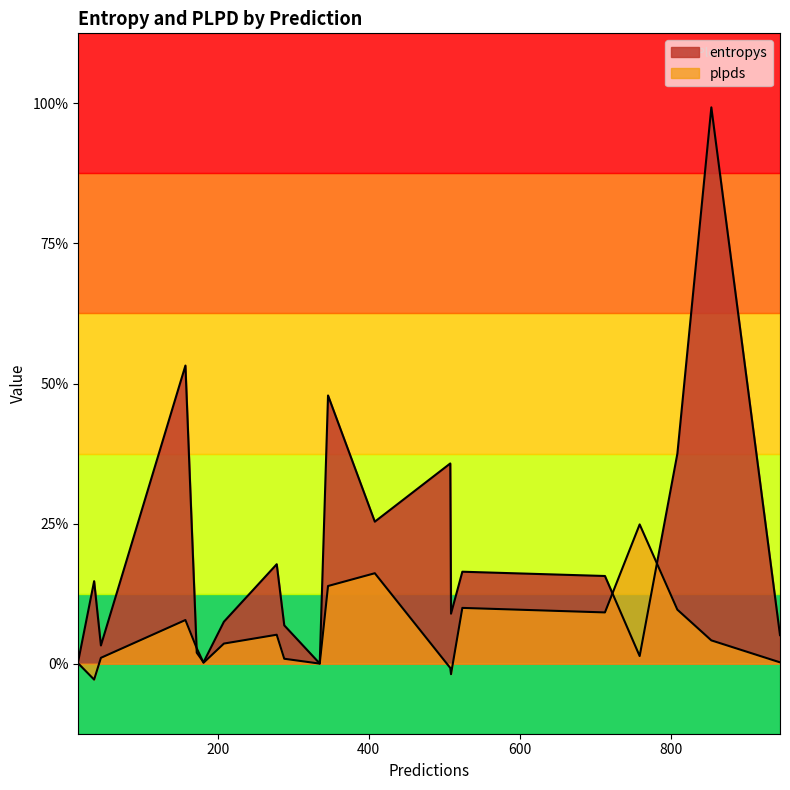

Which series has the largest total across all categories?

entropys